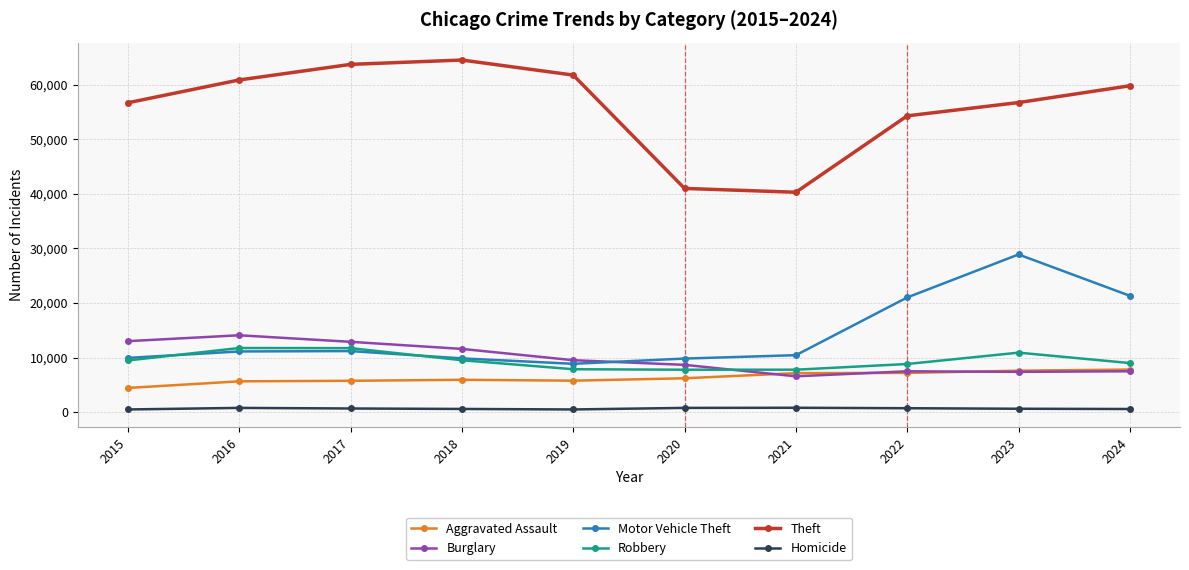

What is the maximum value shown in the chart?

64485